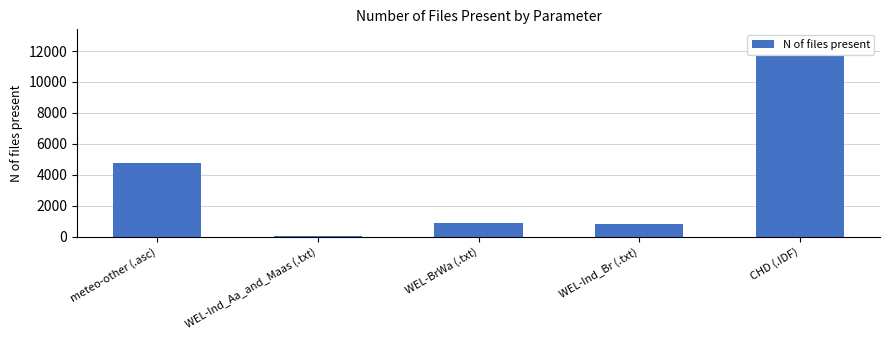

Count the number of categories in the chart.

5